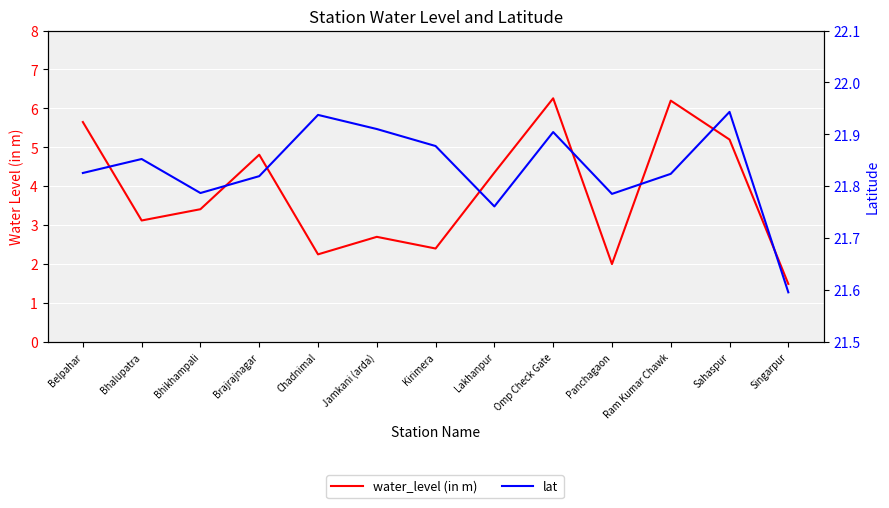

True or false: water_level (in m) has more than 1 interior local peaks.

True